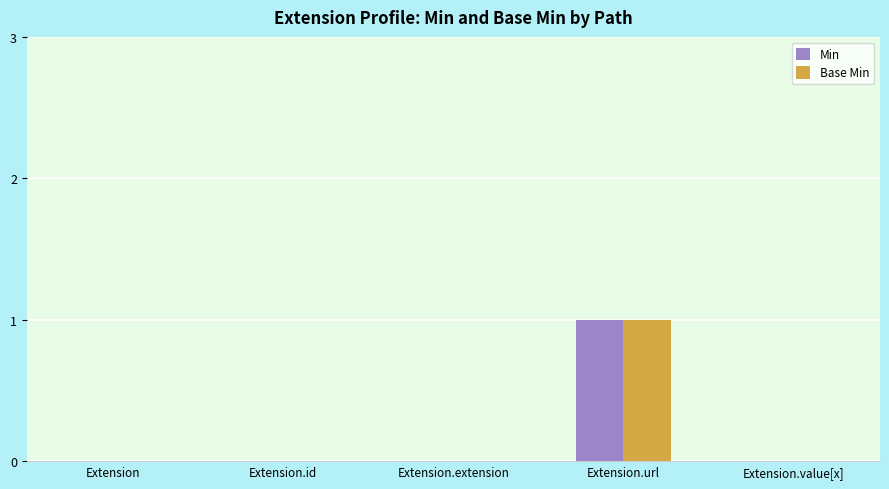

Reading right to left, transcribe all the data shown in this chart.

Min: Extension.value[x]=0	Extension.url=1	Extension.extension=0	Extension.id=0	Extension=0
Base Min: Extension.value[x]=0	Extension.url=1	Extension.extension=0	Extension.id=0	Extension=0